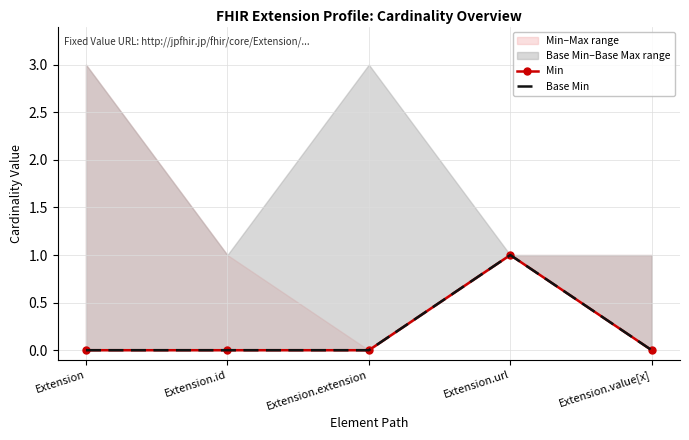

Does the chart have visible grid lines?

Yes